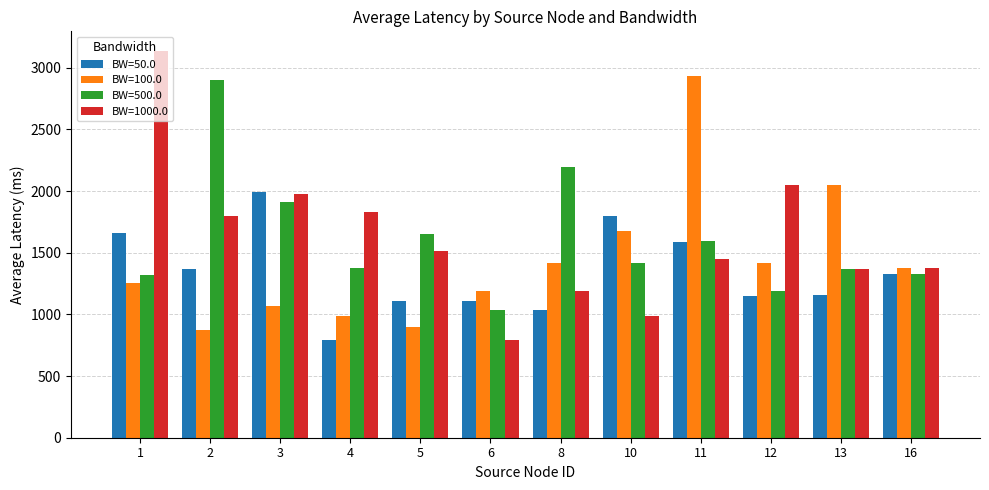

Are the bars grouped side by side (vs. stacked)?

Yes